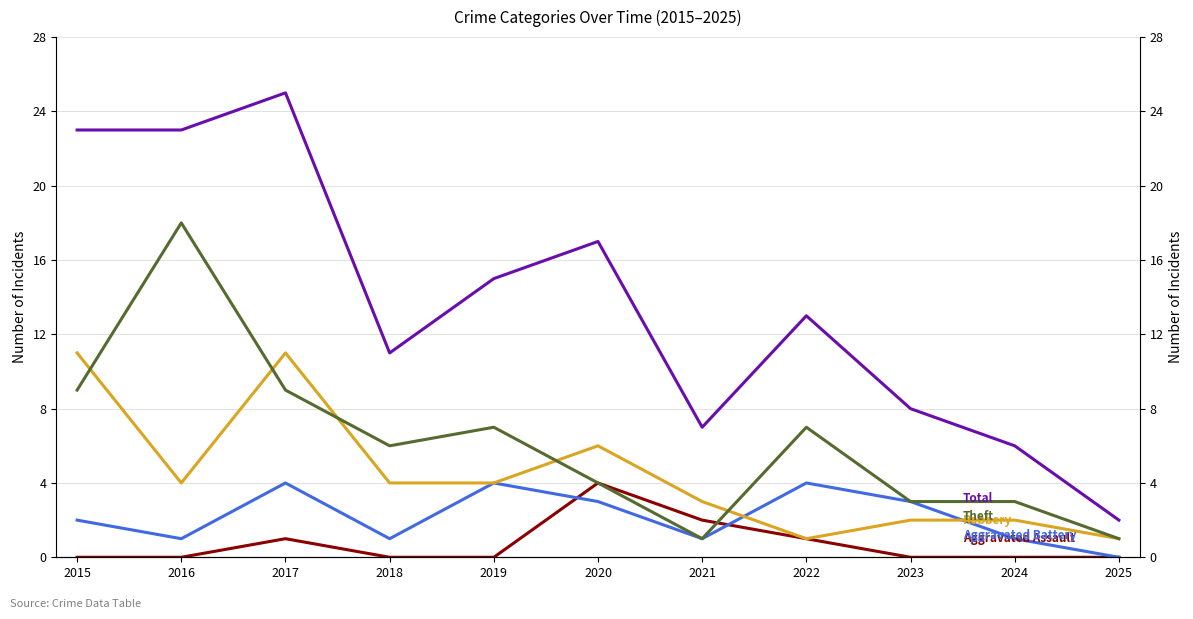

Reading left to right, what are all the values shown in this chart?

Aggravated Assault: 0	0	1	0	0	4	2	1	0	0	0
Aggravated Battery: 2	1	4	1	4	3	1	4	3	1	0
Robbery: 11	4	11	4	4	6	3	1	2	2	1
Theft: 9	18	9	6	7	4	1	7	3	3	1
Total: 23	23	25	11	15	17	7	13	8	6	2